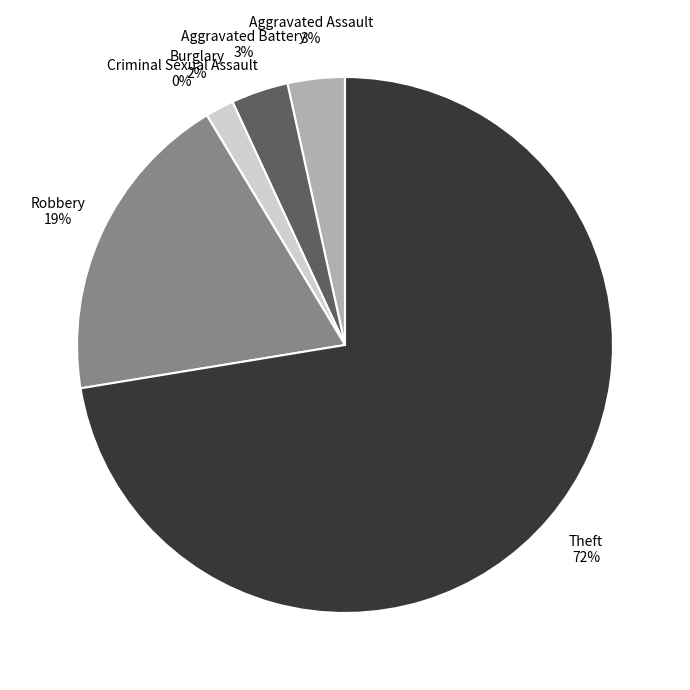

Approximately how many times larger is the value at Aggravated Assault compared to Robbery?

0.2